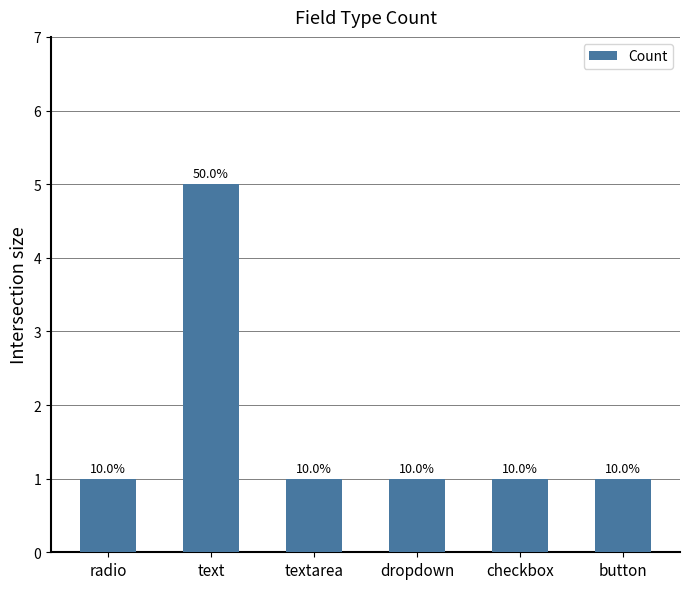

Rank the categories by value from highest to lowest.

text, radio, textarea, dropdown, checkbox, button